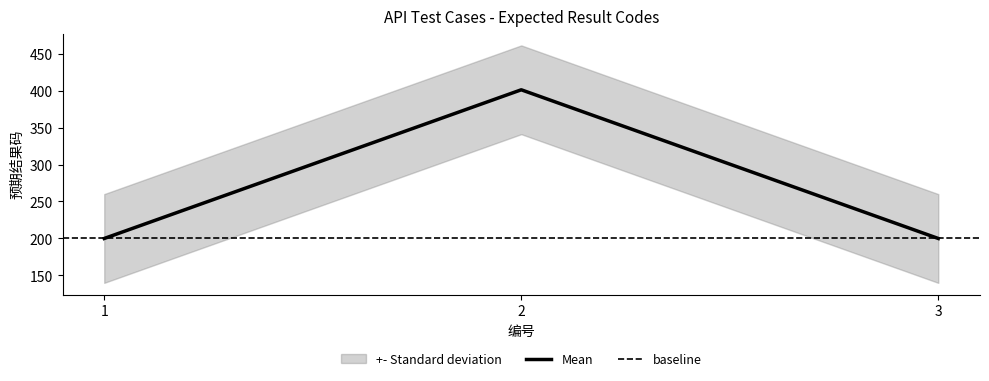

What is the greatest value displayed?

401